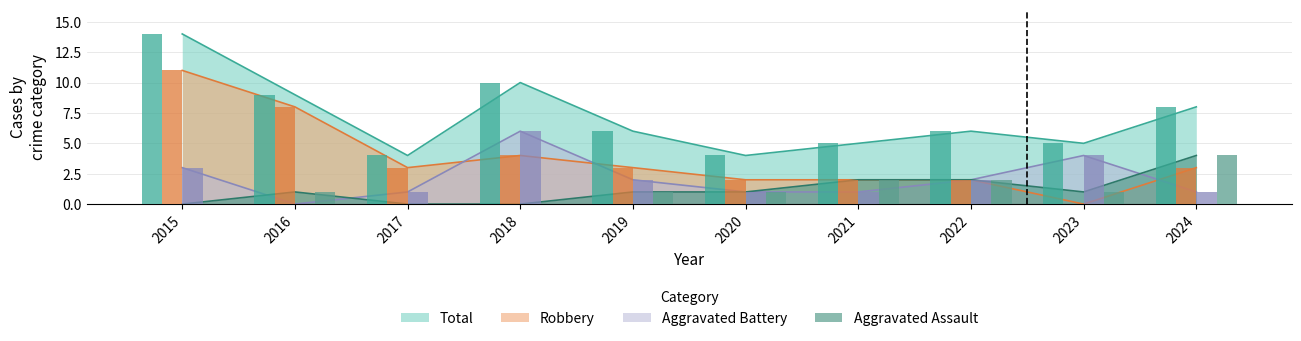

Reading left to right, list all the values displayed in this chart.

Aggravated Assault: 0	1	0	0	1	1	2	2	1	4
Aggravated Battery: 3	0	1	6	2	1	1	2	4	1
Robbery: 11	8	3	4	3	2	2	2	0	3
Total: 14	9	4	10	6	4	5	6	5	8